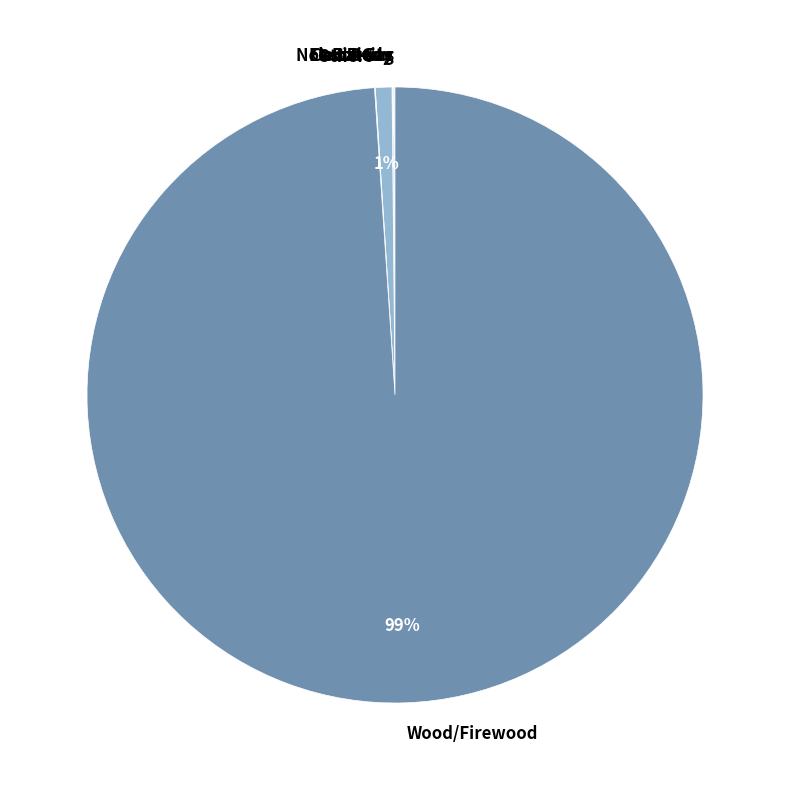

Which slice represents more than half of the pie?

Wood/Firewood